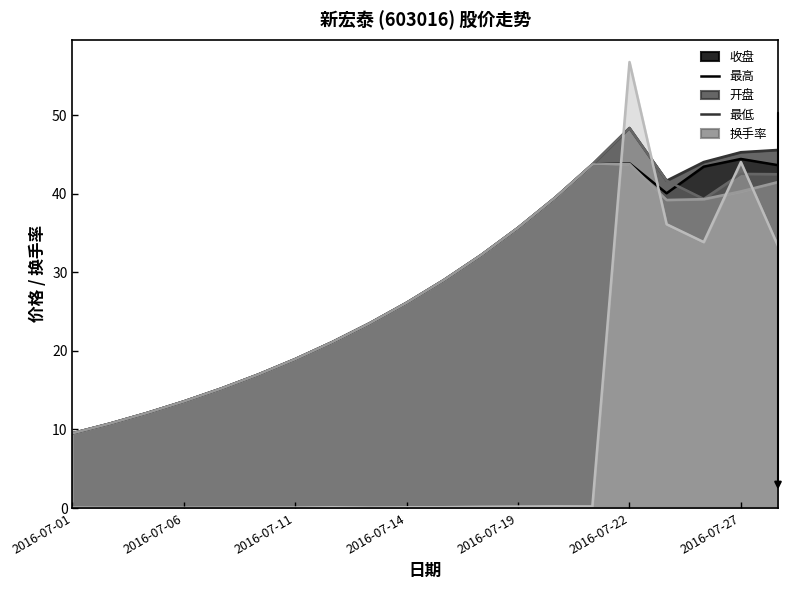

What value does the 换手率 series have at 2016-07-12?

0.1